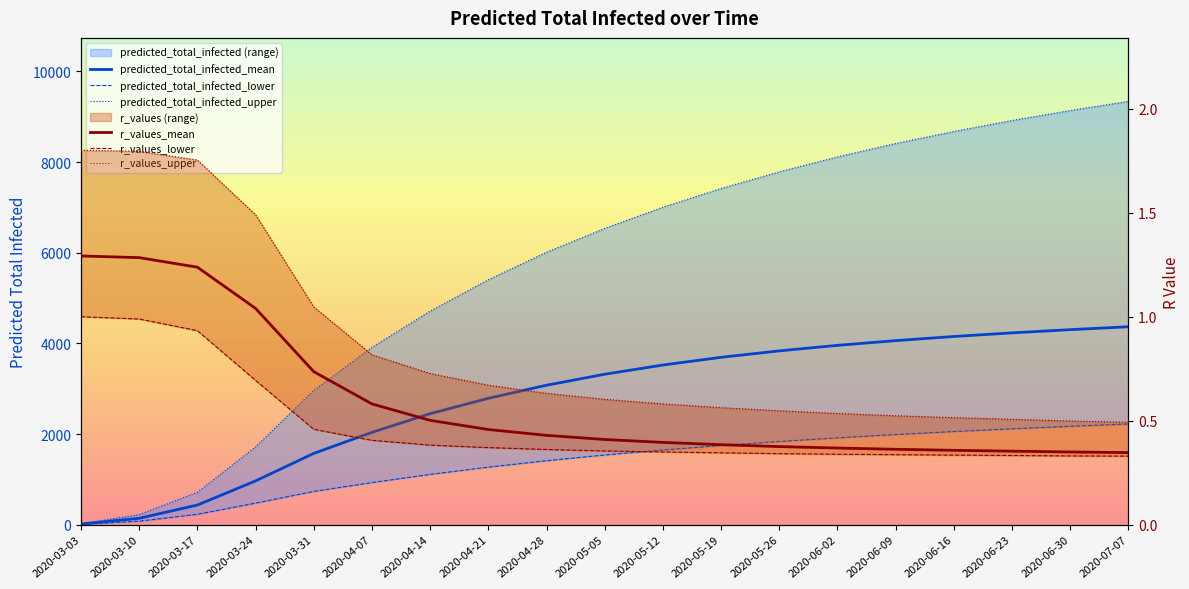

What is the difference between the maximum and minimum values in the predicted_total_infected_upper series?

9310.0